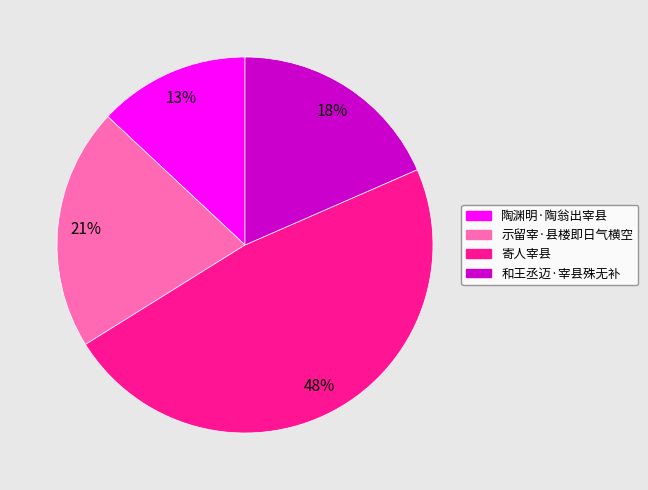

How many slices are in this pie chart?

4